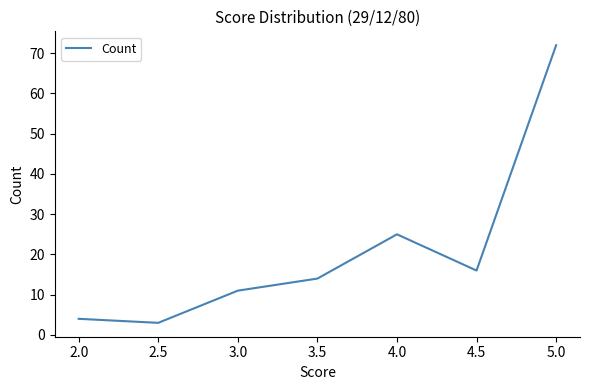

At which category does the data reach its first local peak?

4.0